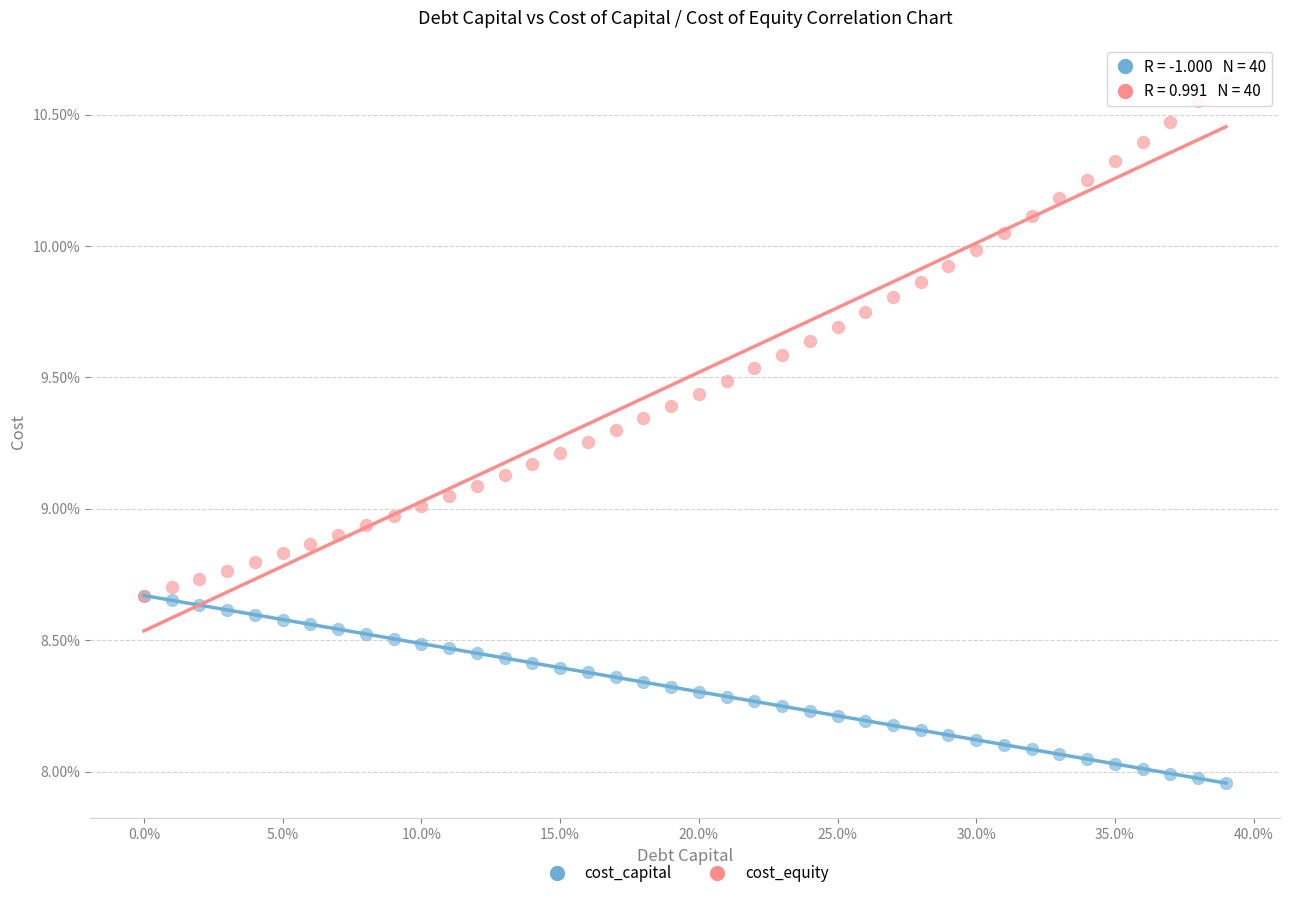

Which series has the largest Y range (max minus min)?

cost_equity